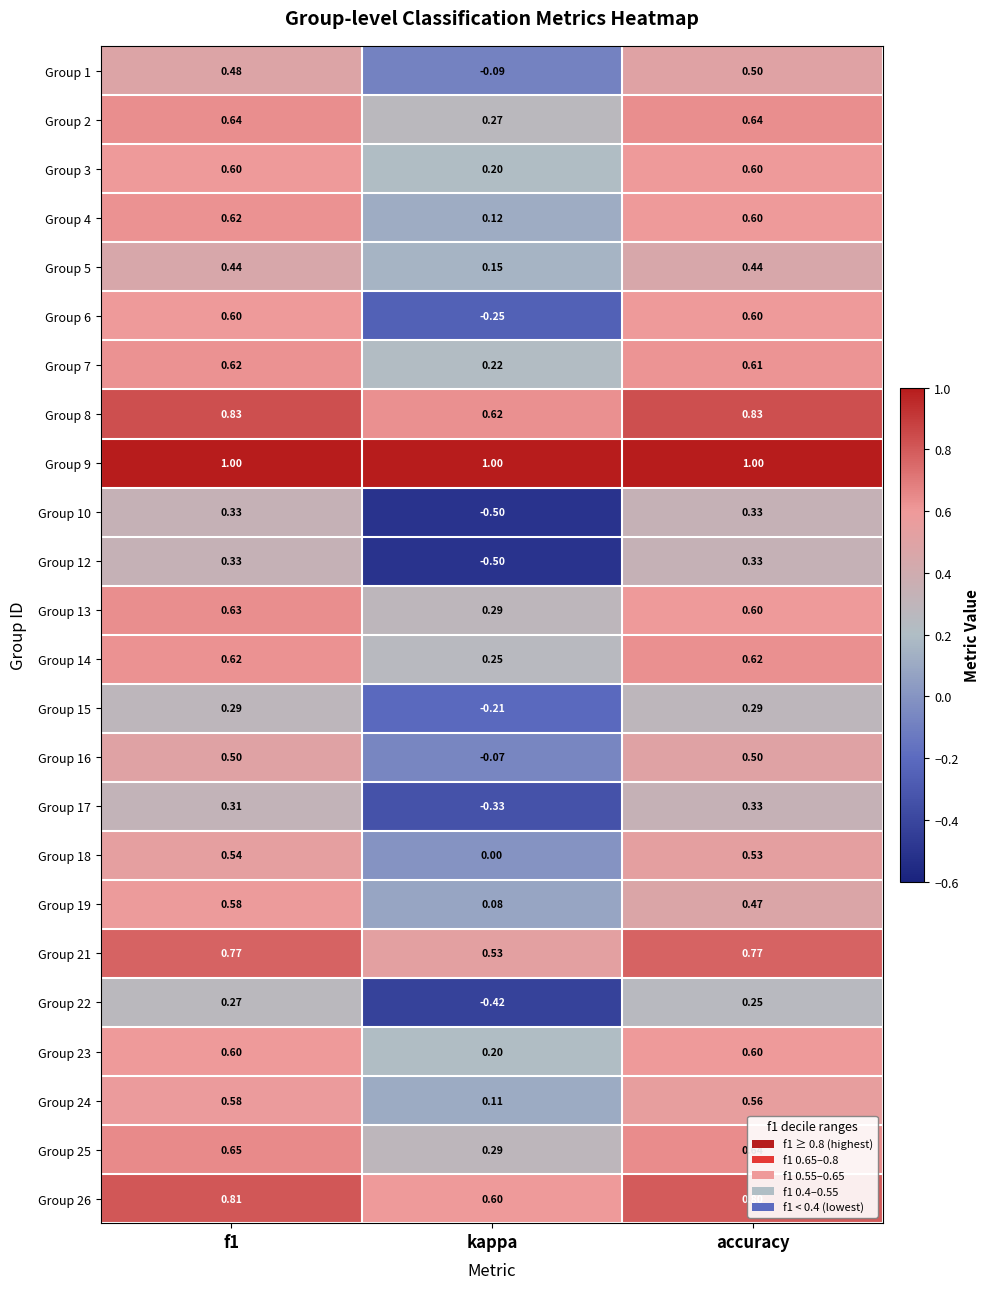

At which label does Group 16 reach its minimum?

kappa